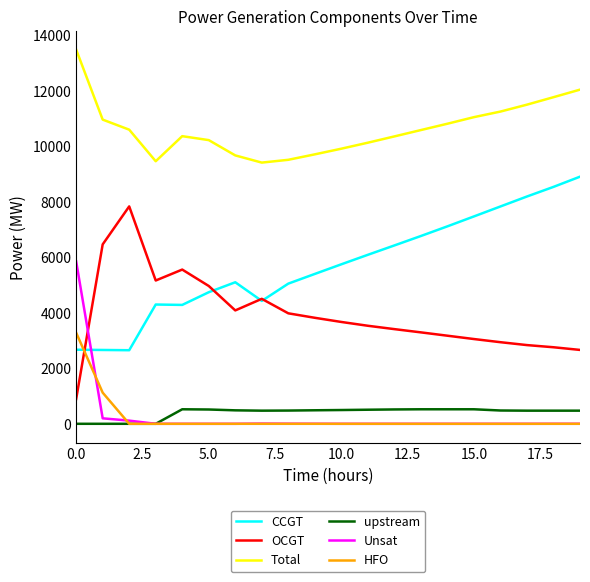

What is the average value of the OCGT series?

3928